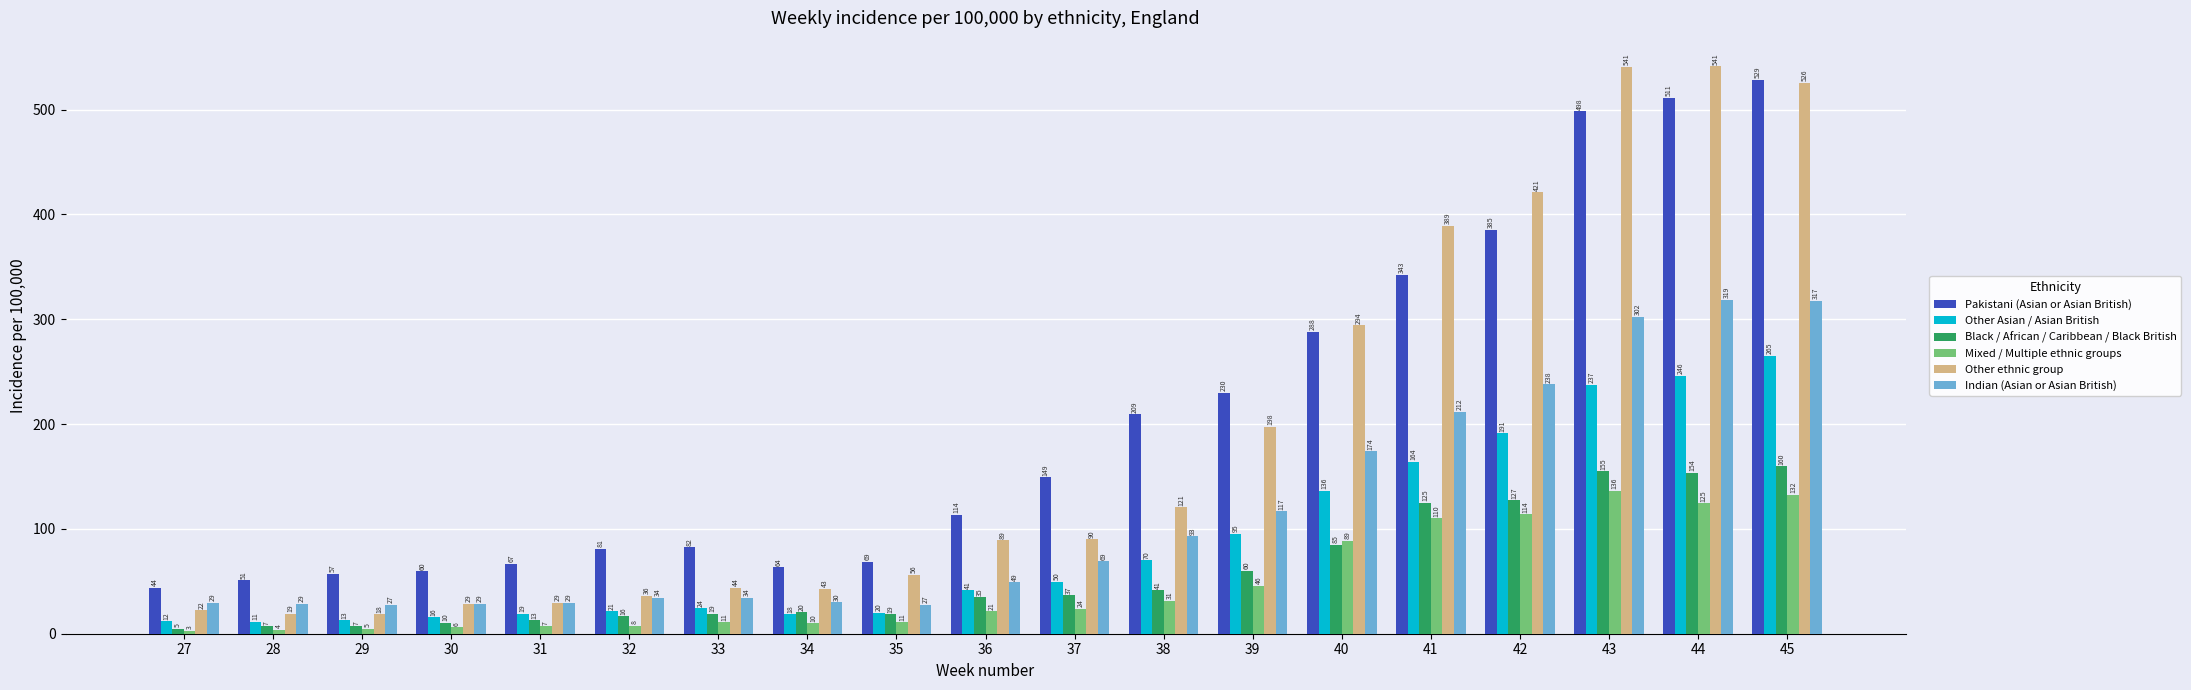

At how many categories does at least one series exceed 26?

19